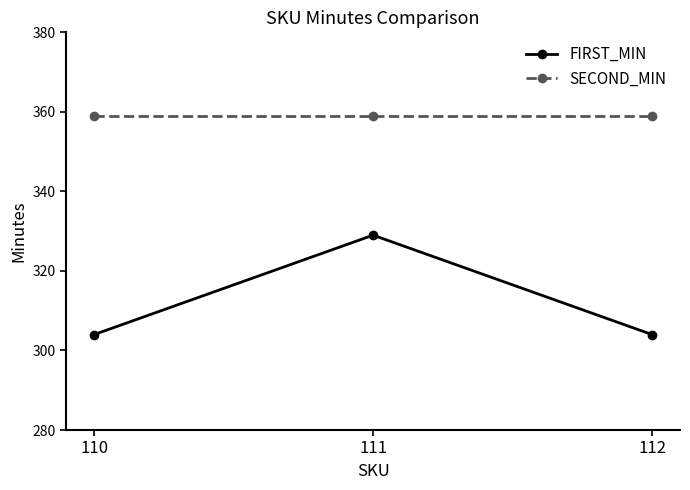

Count the number of categories in the chart.

3